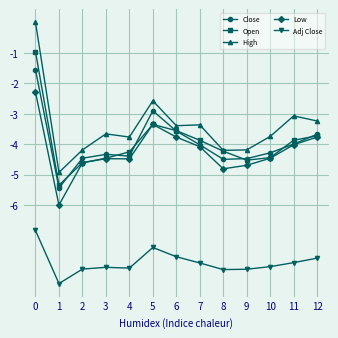

What are all the series names shown in the legend?

Close, Open, High, Low, Adj Close